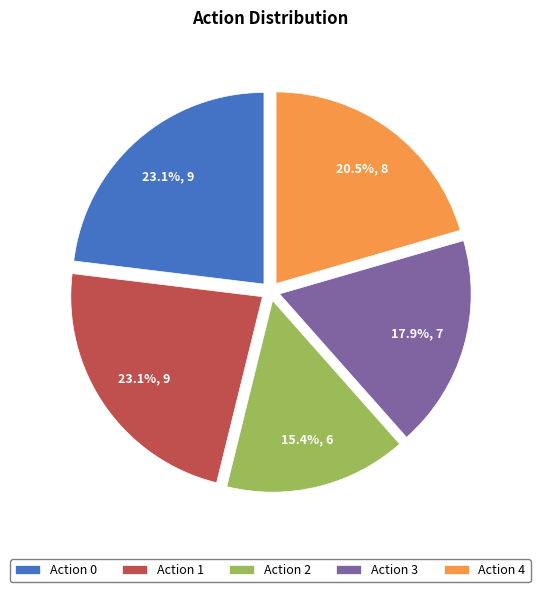

Is there any slice that represents more than half of the pie?

No